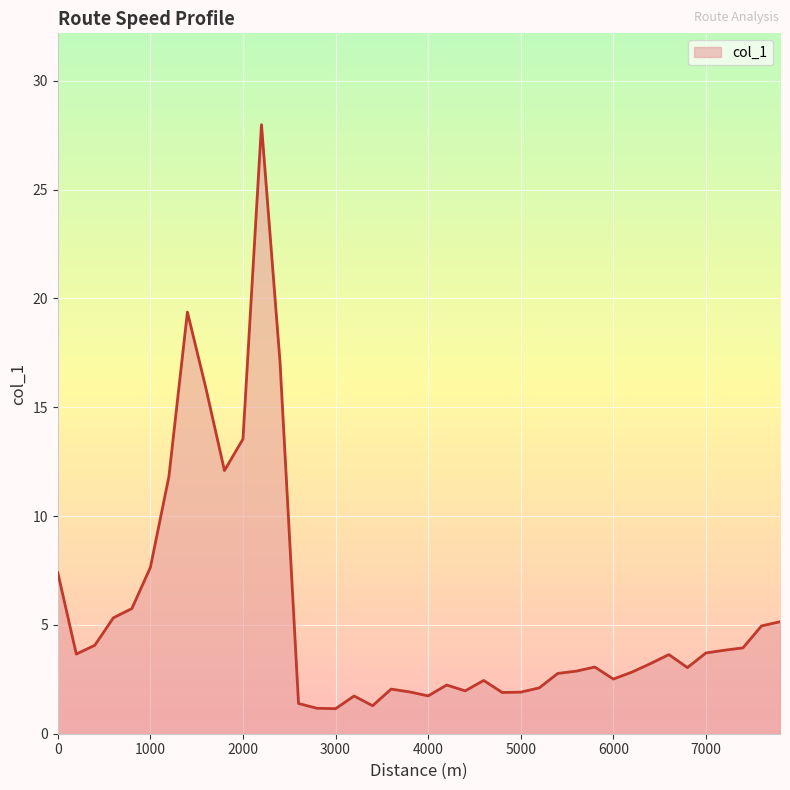

What is the difference between the maximum and minimum values?

26.8